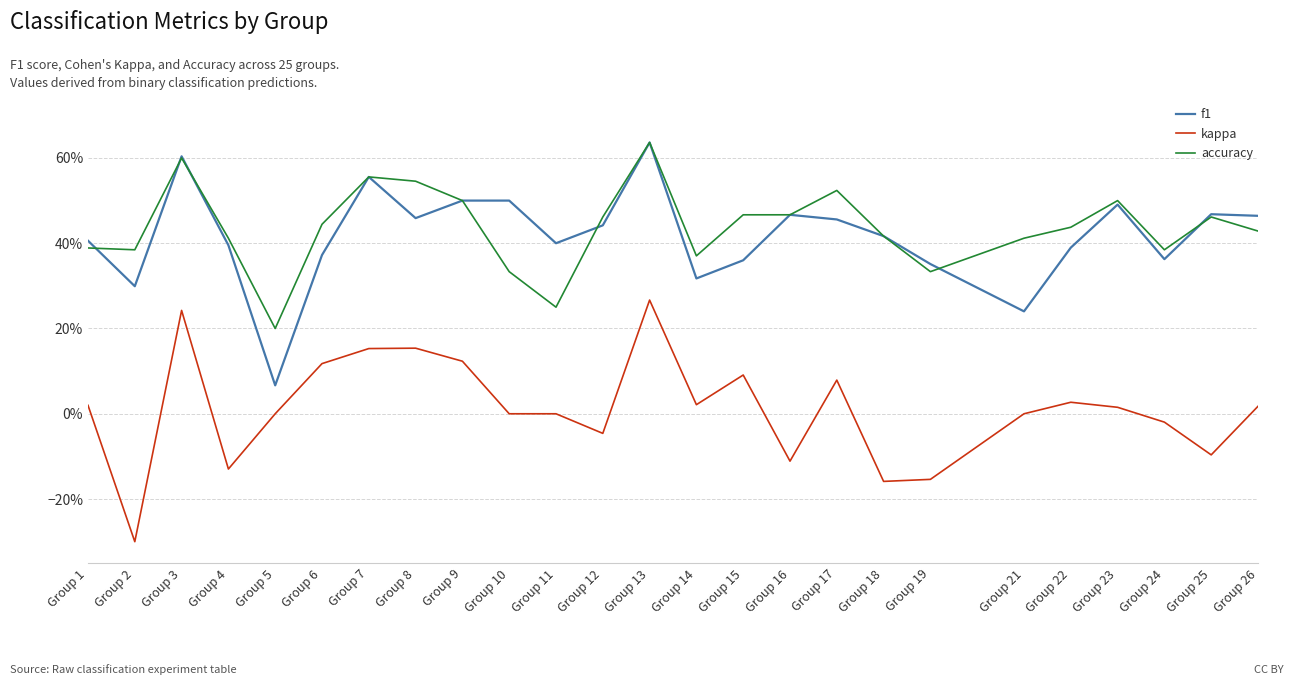

True or false: f1 has more than 1 points higher than both neighbors.

True